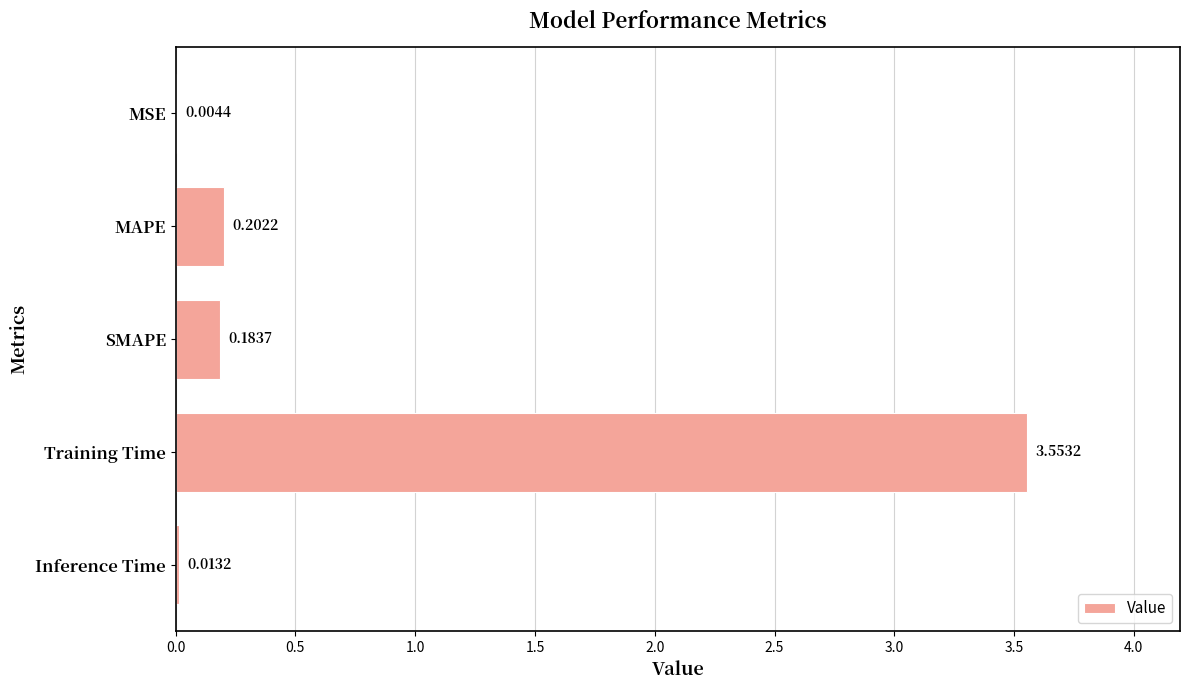

What is the sum of all values?

4.0